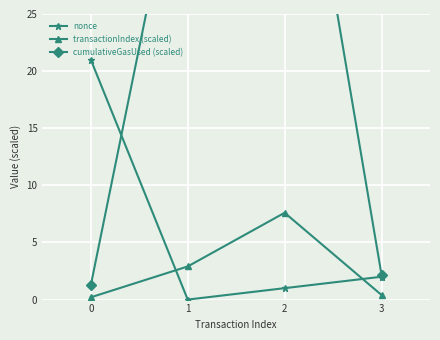

In transactionIndex (scaled), how many points are higher than both neighbors (excluding endpoints)?

1